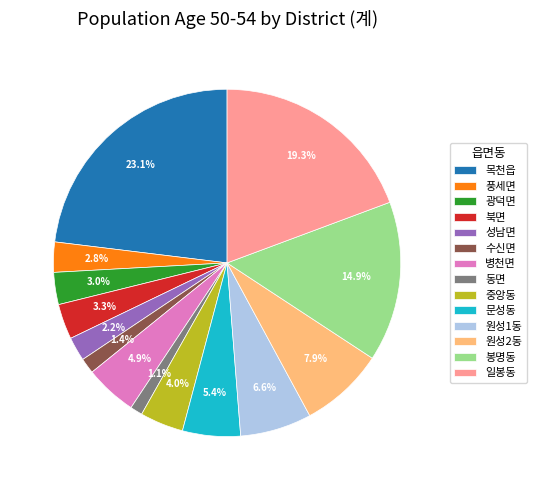

Which slice is the largest?

목천읍